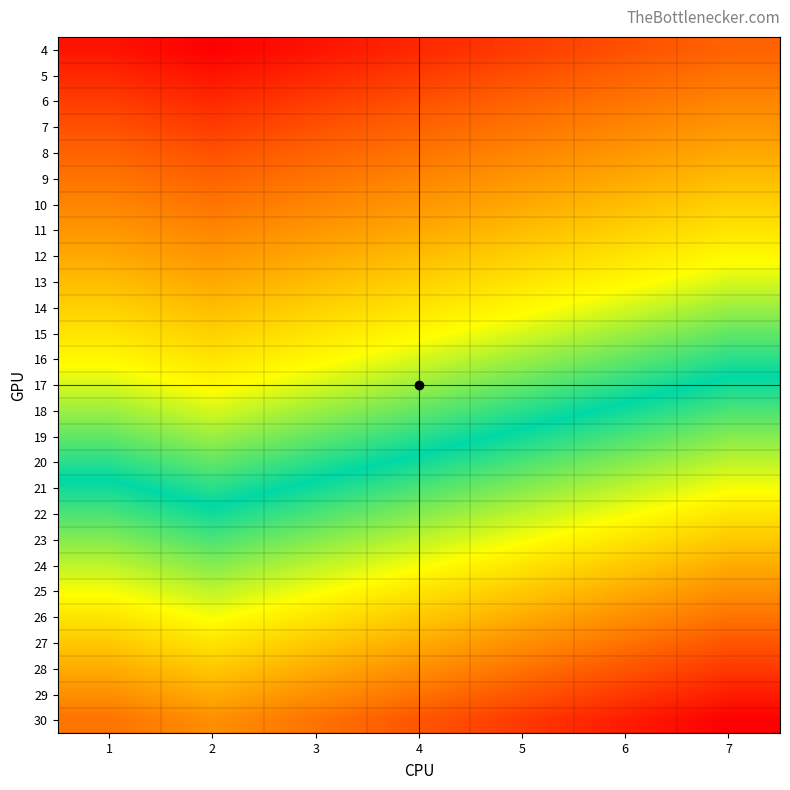

What is the minimum value shown in the chart?

3